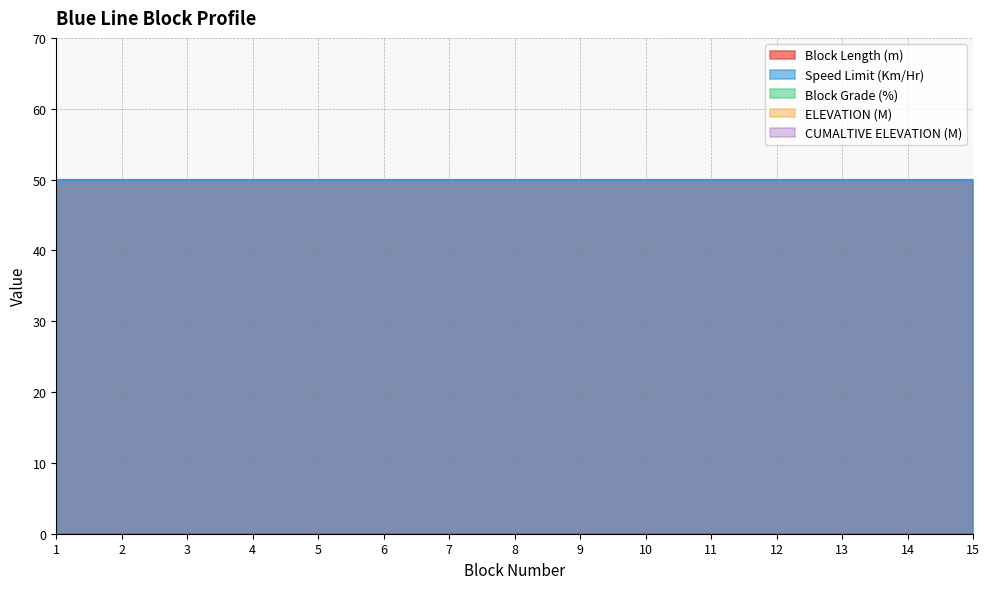

What is the total value across all series at 1?

100